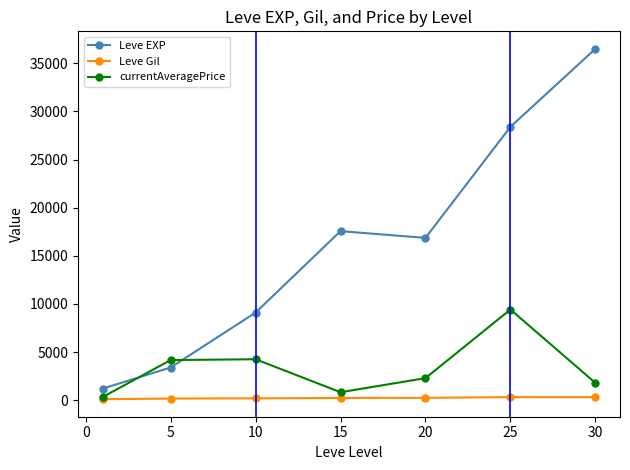

What are all the series names shown in the legend?

Leve EXP, Leve Gil, currentAveragePrice